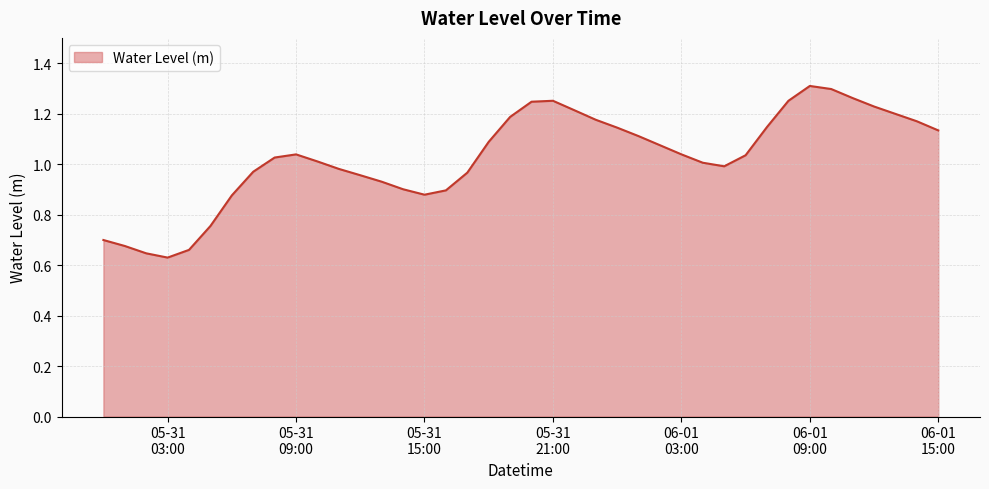

True or false: there are more than 0 points higher than both neighbors.

True